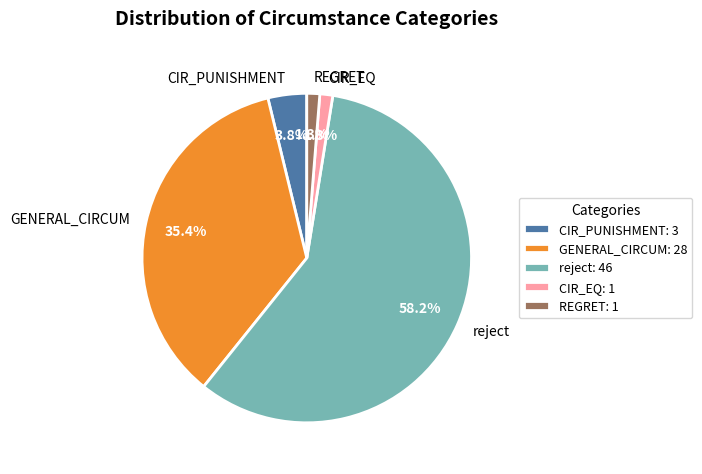

Count the number of slices in the pie.

5